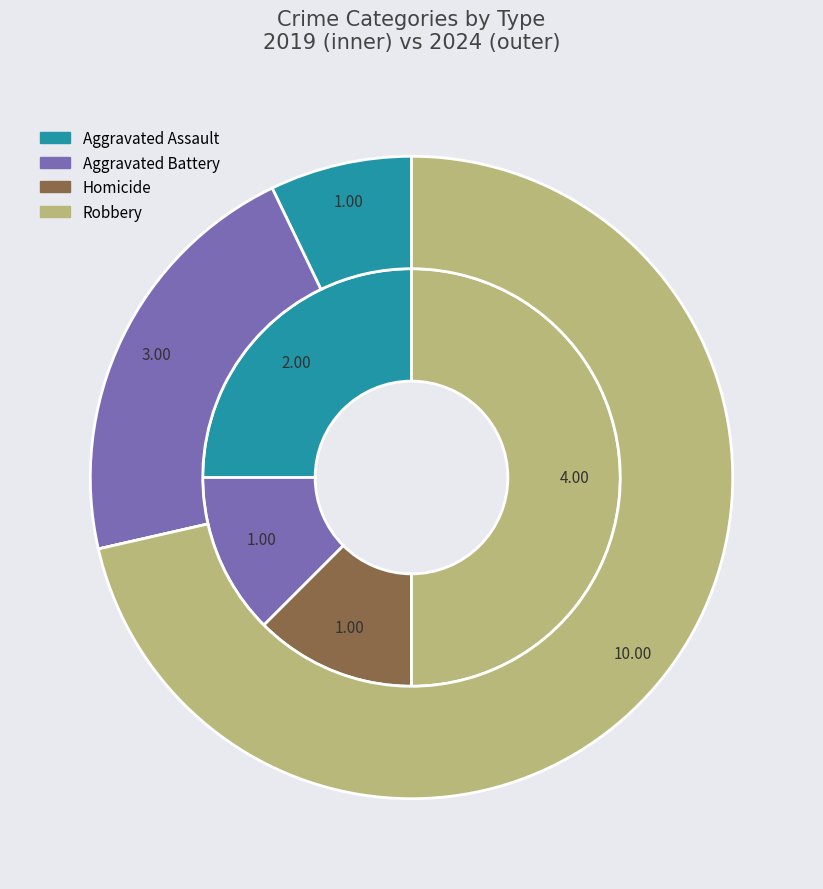

True or false: values_2024 accounts for 21% of the total.

True